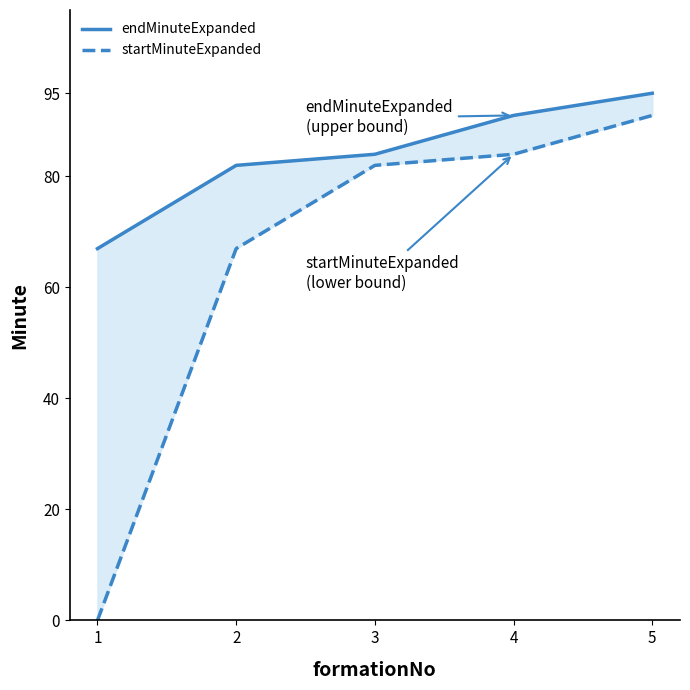

True or false: startMinuteExpanded has a value of 91 at 5.

True